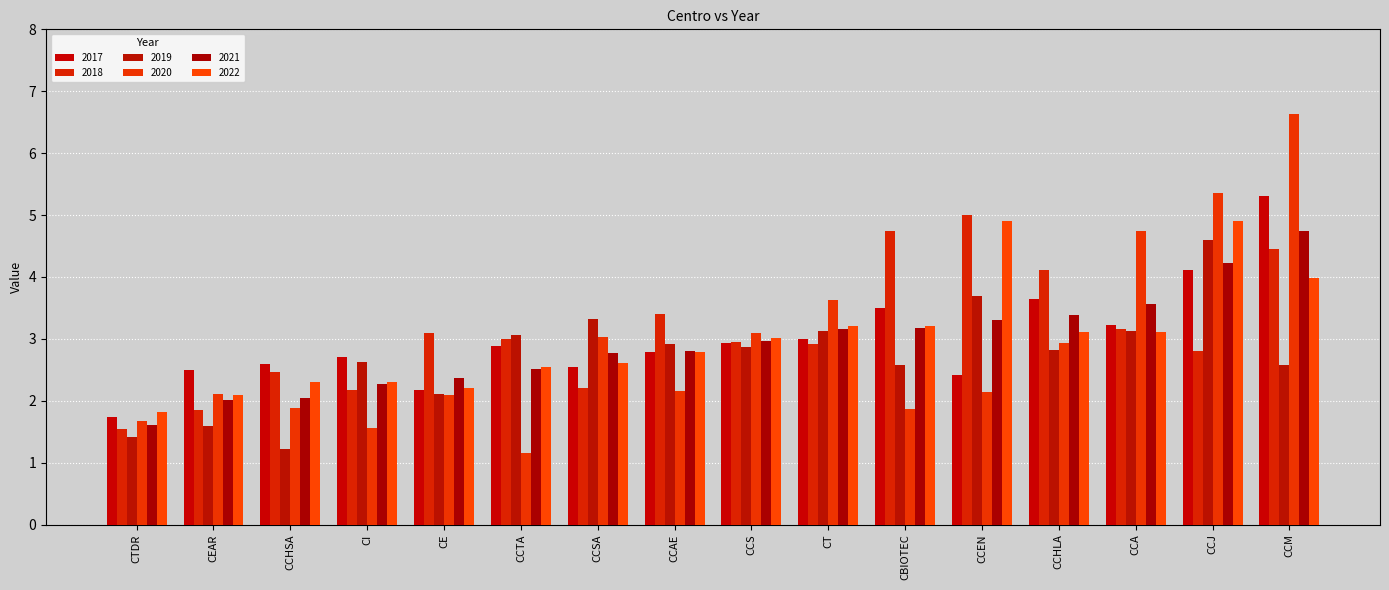

The 2018 series shows 2.5 at CCHSA. True or false?

True